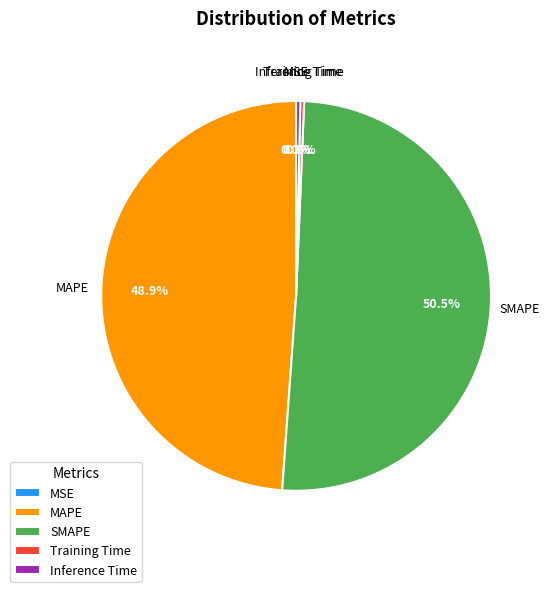

What is the smallest slice in the pie chart?

MSE